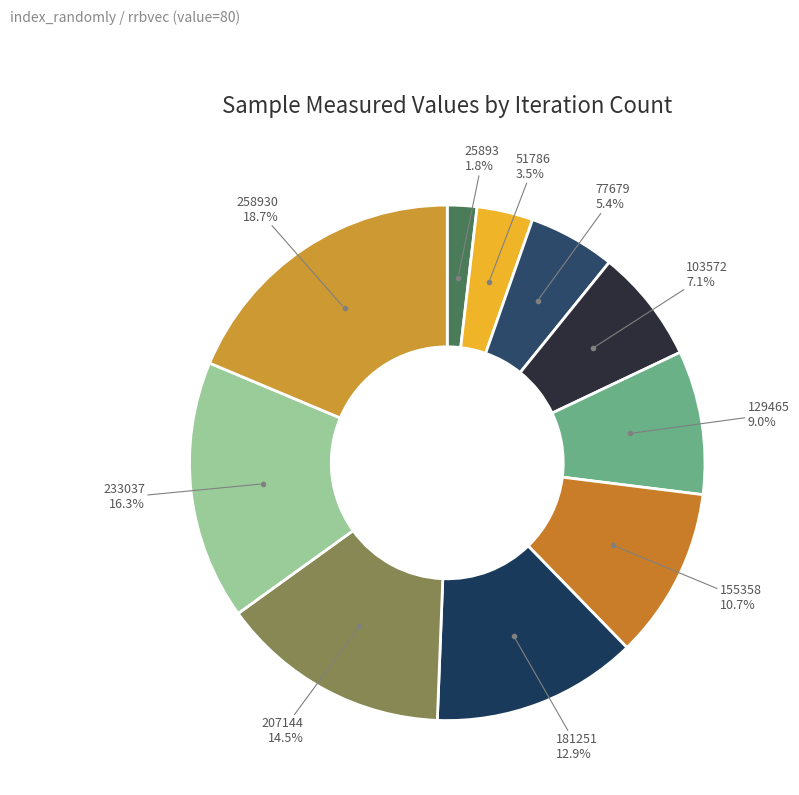

How many slices are in this pie chart?

10